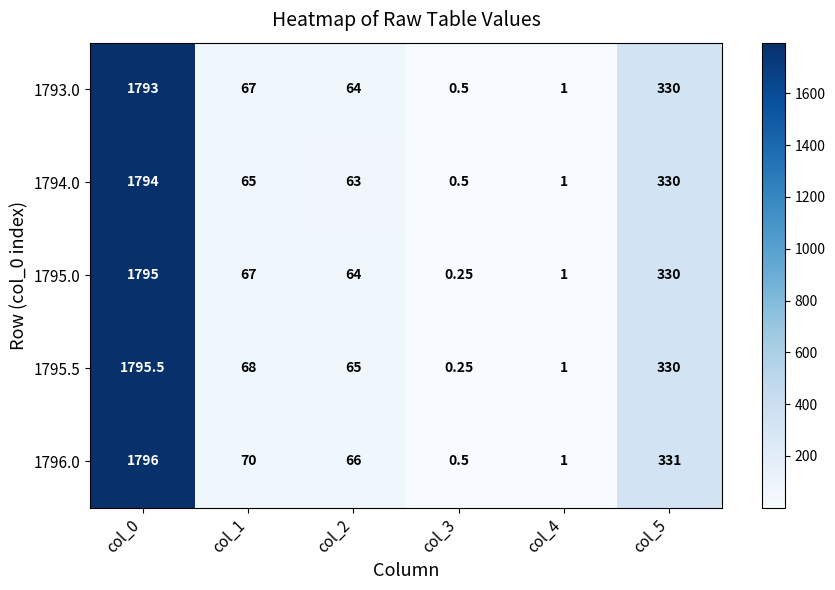

Count the number of categories in the chart.

6